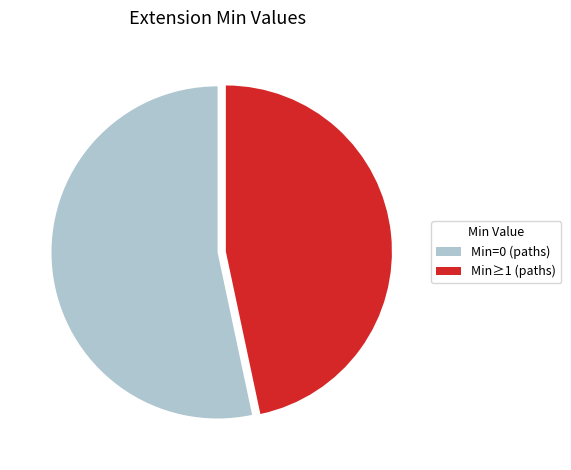

Is there any slice that represents more than half of the pie?

Yes